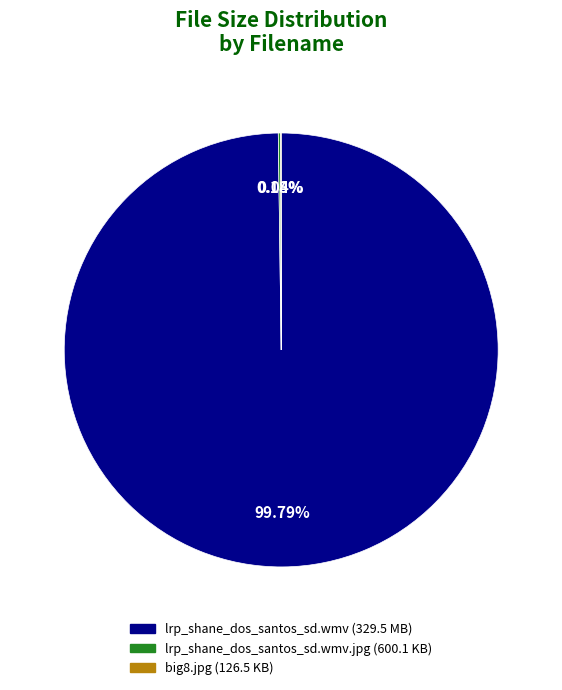

Which category has the smallest portion of the pie?

big8.jpg